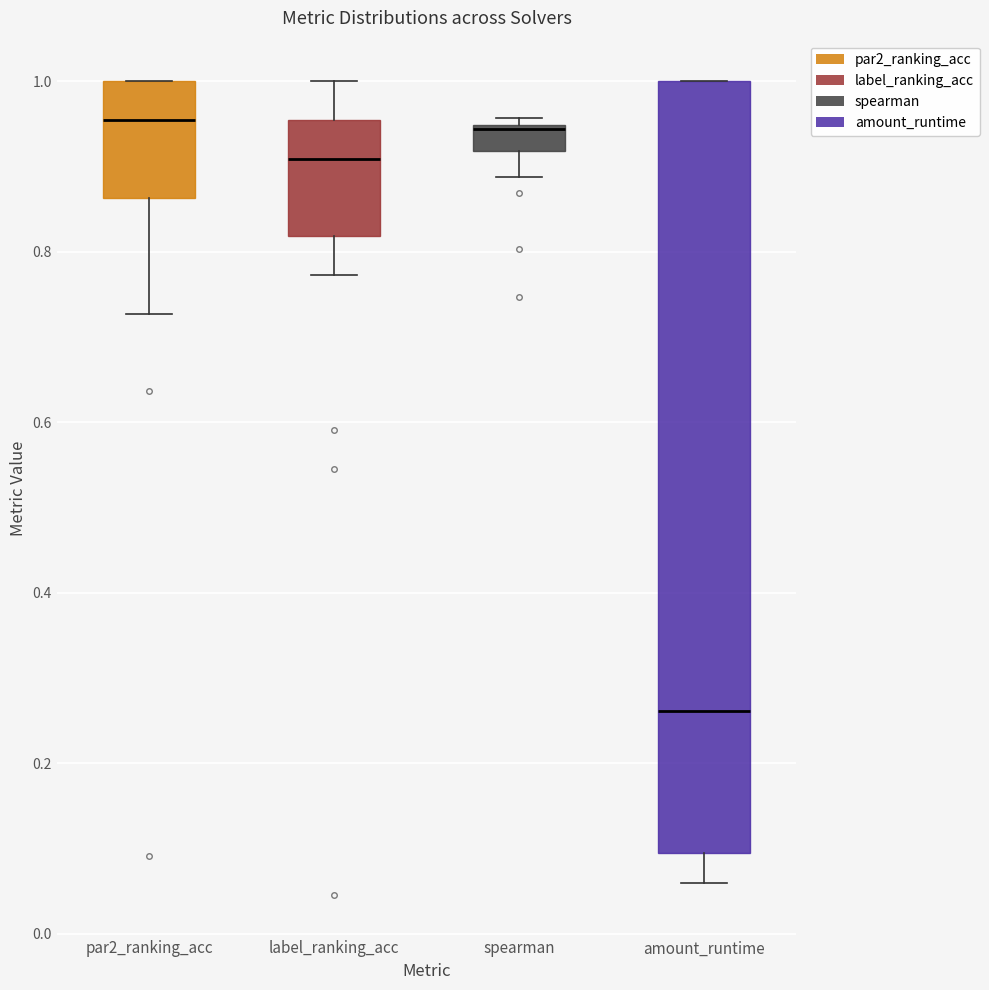

Reading left to right, read every box against the y-axis: the position of its median line, the range the box covers, and the ends of its whiskers. The values are not printed on the chart, so give them approximately, as read against the axis.

par2_ranking_acc: median 0.96, box 0.86 to 1.00, whiskers 0.72 to 1.00
label_ranking_acc: median 0.90, box 0.82 to 0.96, whiskers 0.78 to 1.00
spearman: median 0.94 (drawn on the box's upper edge), box 0.92 to 0.94, whiskers 0.88 to 0.96
amount_runtime: median 0.26, box 0.10 to 1.00, whiskers 0.06 to 1.00